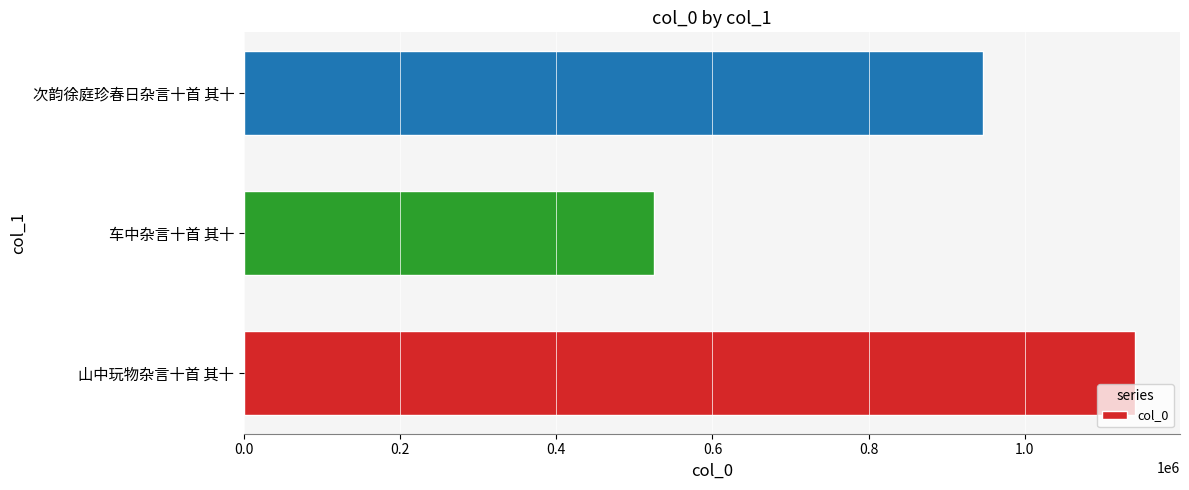

Approximately how many times larger is the value at 次韵徐庭珍春日杂言十首 其十 compared to 山中玩物杂言十首 其十?

0.8